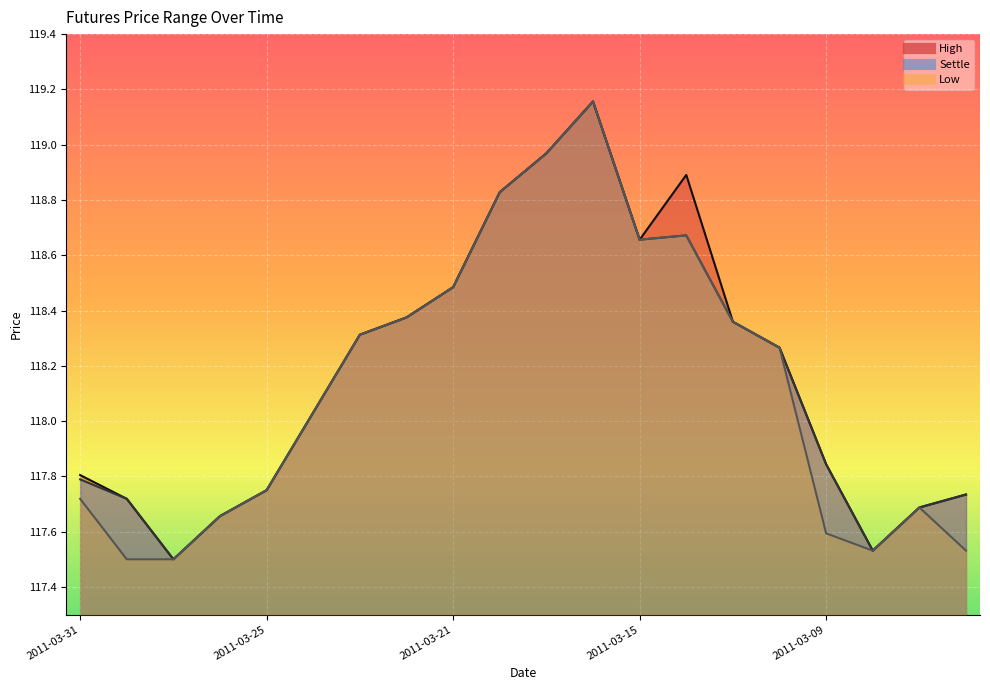

Reading right to left, extract all data points from this chart.

High: 2011-03-04=117.7	2011-03-07=117.7	2011-03-08=117.5	2011-03-09=117.8	2011-03-10=118.3	2011-03-11=118.4	2011-03-14=118.9	2011-03-15=118.7	2011-03-16=119.2	2011-03-17=119.0	2011-03-18=118.8	2011-03-21=118.5	2011-03-22=118.4	2011-03-23=118.3	2011-03-24=118.0	2011-03-25=117.8	2011-03-28=117.7	2011-03-29=117.5	2011-03-30=117.7	2011-03-31=117.8
Settle: 2011-03-04=117.7	2011-03-07=117.7	2011-03-08=117.5	2011-03-09=117.8	2011-03-10=118.3	2011-03-11=118.4	2011-03-14=118.7	2011-03-15=118.7	2011-03-16=119.2	2011-03-17=119.0	2011-03-18=118.8	2011-03-21=118.5	2011-03-22=118.4	2011-03-23=118.3	2011-03-24=118.0	2011-03-25=117.8	2011-03-28=117.7	2011-03-29=117.5	2011-03-30=117.7	2011-03-31=117.8
Low: 2011-03-04=117.5	2011-03-07=117.7	2011-03-08=117.5	2011-03-09=117.6	2011-03-10=118.3	2011-03-11=118.4	2011-03-14=118.7	2011-03-15=118.7	2011-03-16=119.2	2011-03-17=119.0	2011-03-18=118.8	2011-03-21=118.5	2011-03-22=118.4	2011-03-23=118.3	2011-03-24=118.0	2011-03-25=117.8	2011-03-28=117.7	2011-03-29=117.5	2011-03-30=117.5	2011-03-31=117.7